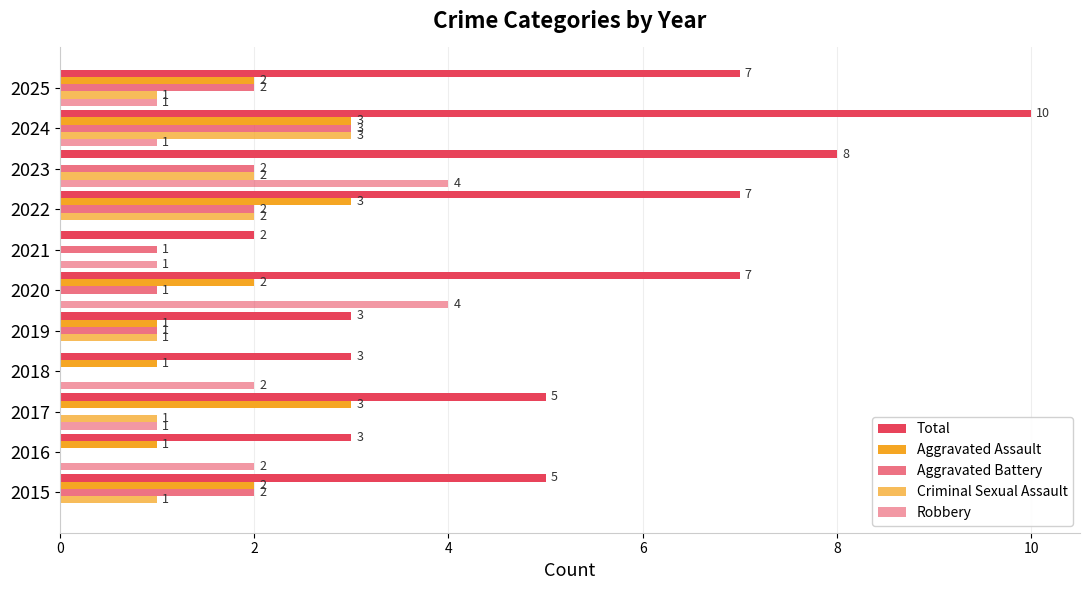

At how many categories does at least one series exceed 5?

5